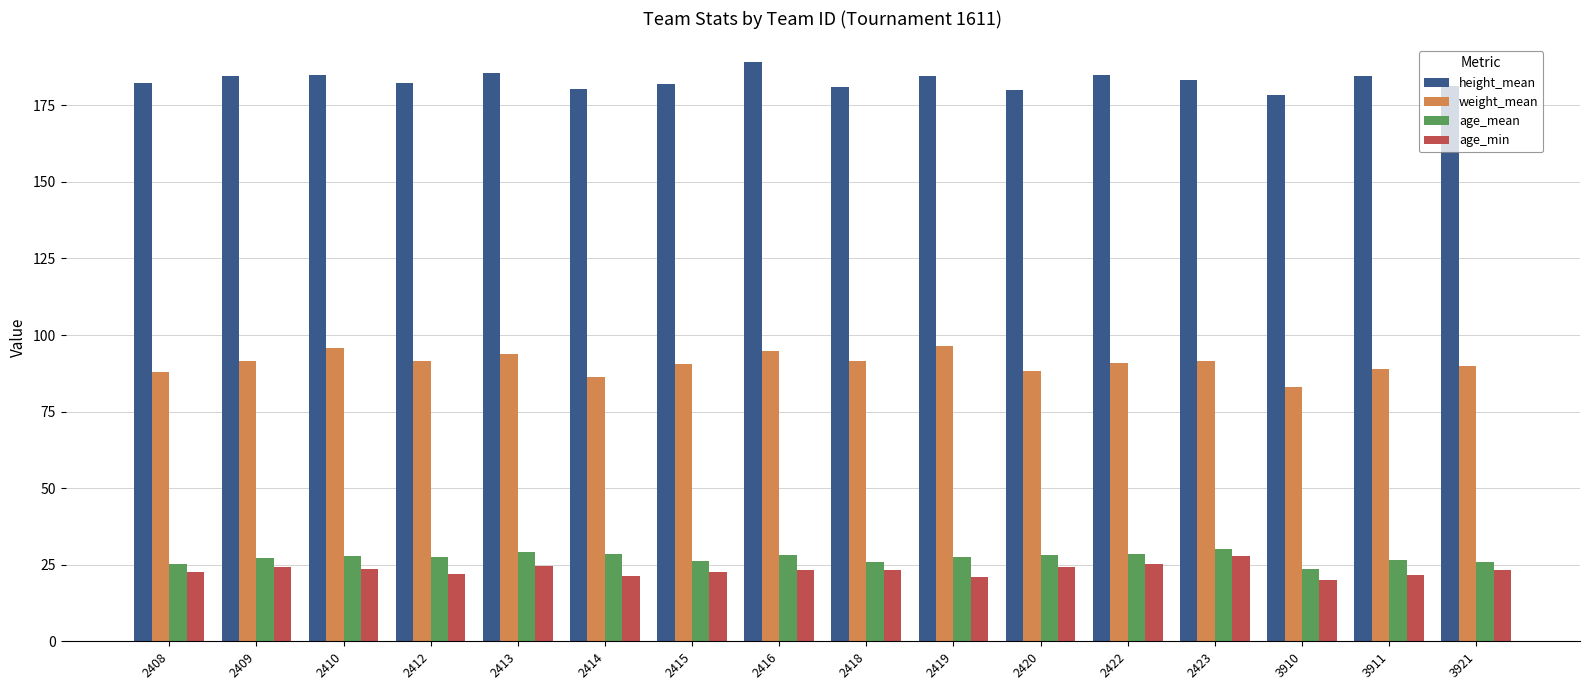

What is the greatest value displayed?

189.2